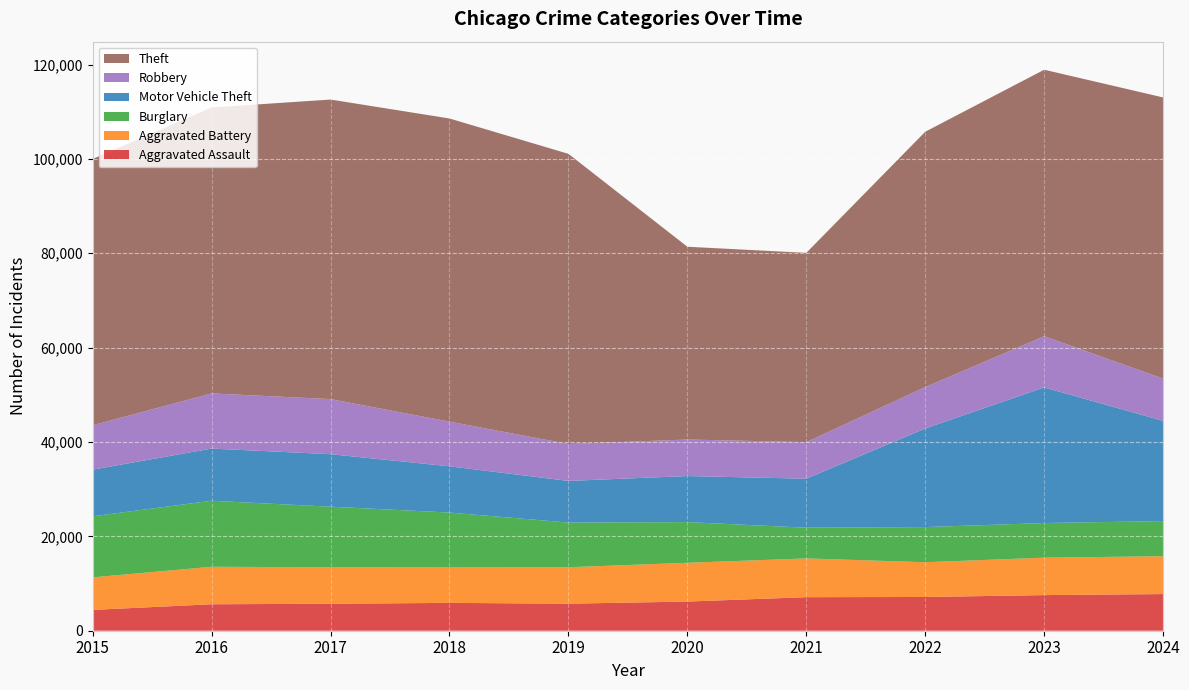

Reading left to right, list all the values displayed in this chart.

Aggravated Assault: 4412	5608	5719	5899	5735	6180	7111	7153	7549	7769
Aggravated Battery: 6901	7944	7736	7611	7719	8218	8212	7364	7936	8026
Burglary: 12939	13996	12835	11534	9470	8623	6516	7448	7342	7443
Motor Vehicle Theft: 9888	11060	11126	9805	8825	9764	10381	20897	28742	21234
Robbery: 9406	11691	11677	9464	7825	7739	7749	8777	10845	8958
Theft: 56441	60604	63490	64257	61504	40862	40120	54121	56491	59599